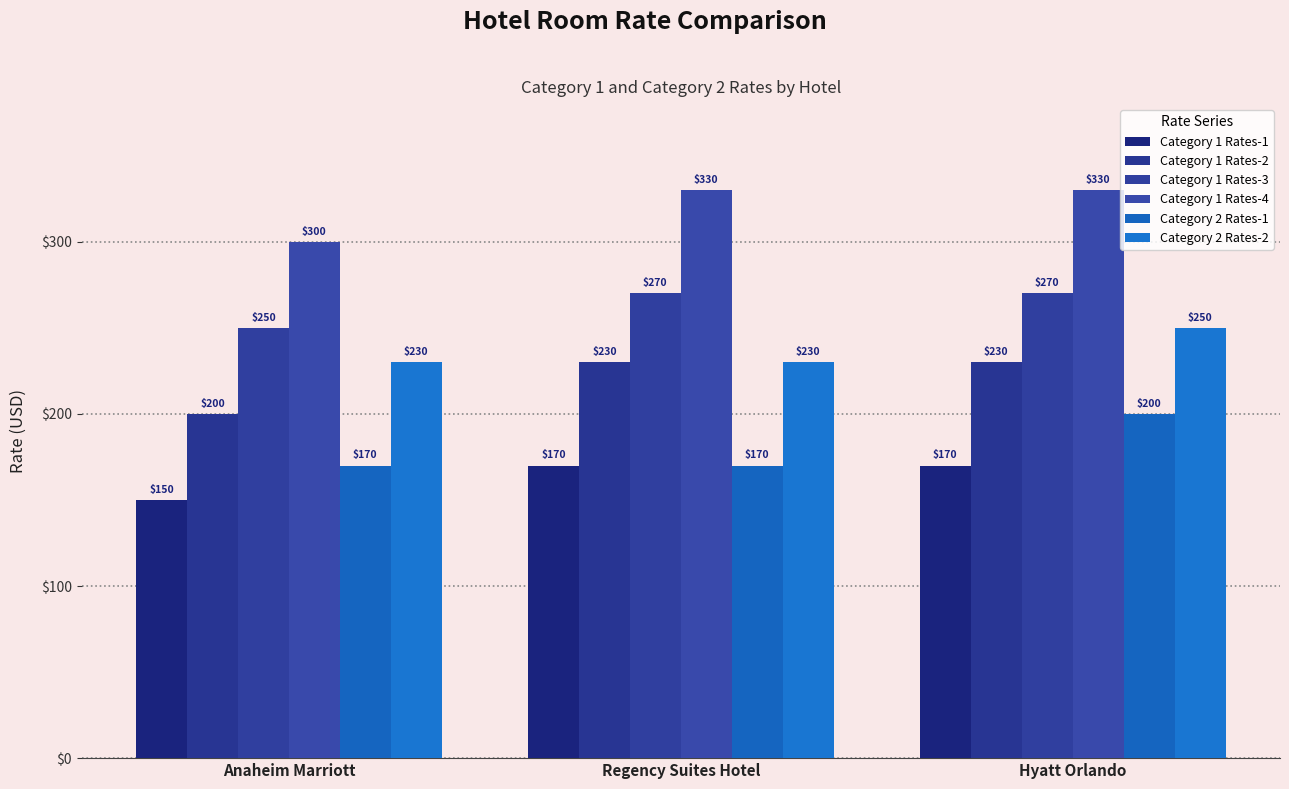

Reading left to right, what are all the values shown in this chart?

Category 1 Rates-1: 150	170	170
Category 1 Rates-2: 200	230	230
Category 1 Rates-3: 250	270	270
Category 1 Rates-4: 300	330	330
Category 2 Rates-1: 170	170	200
Category 2 Rates-2: 230	230	250